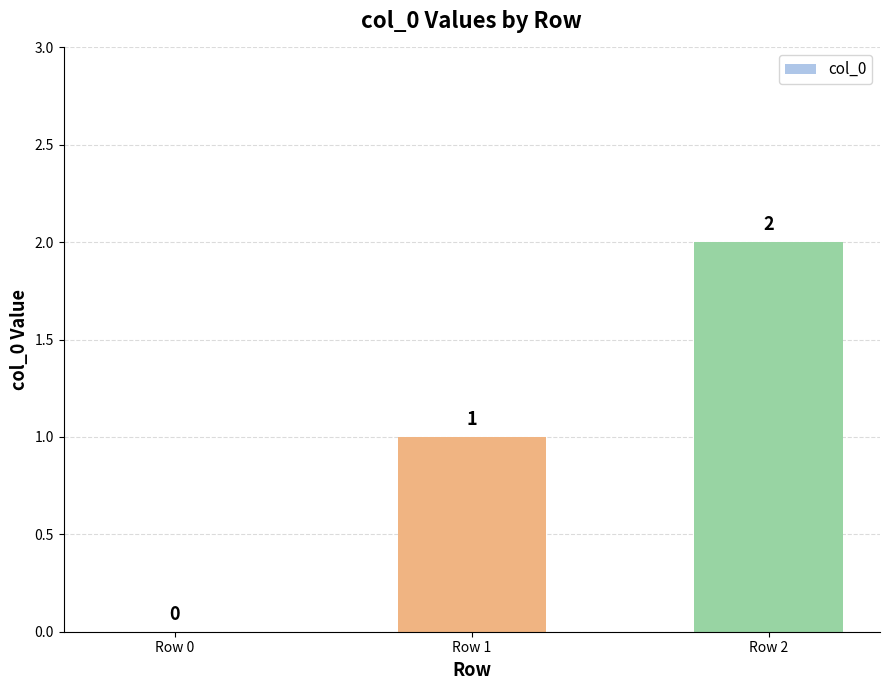

Reading left to right, list all the values displayed in this chart.

Row 0=0	Row 1=1	Row 2=2